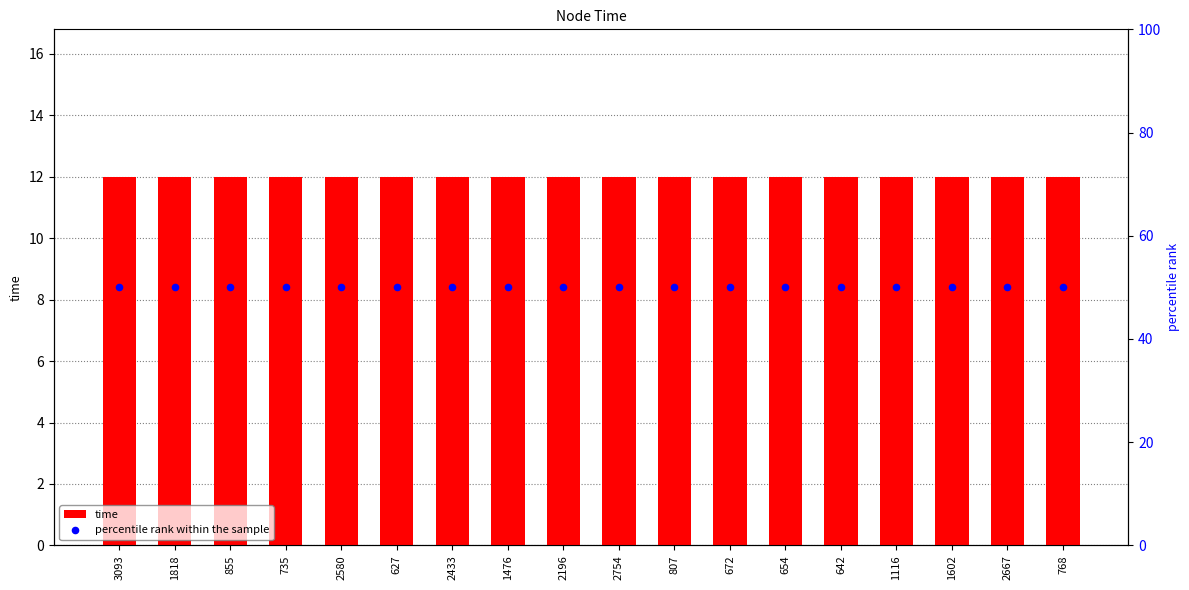

Which series has the largest total across all categories?

percentile rank within the sample